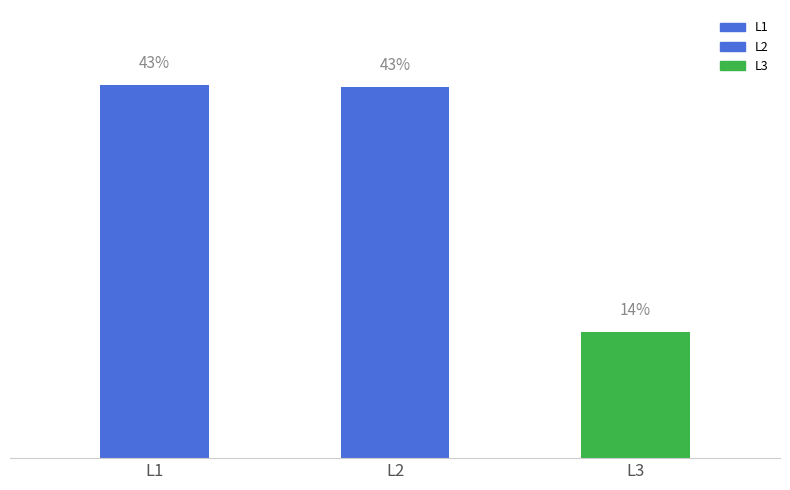

Approximately how many times larger is the value at L2 compared to L3?

2.9